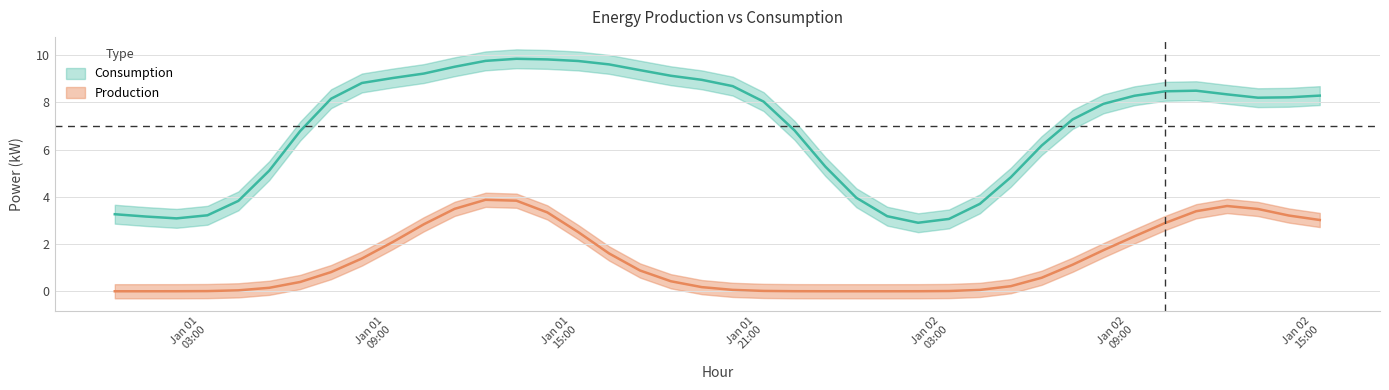

Between 2023-01-01 16:00 and 2023-01-02 08:00, which series saw the biggest shift?

production